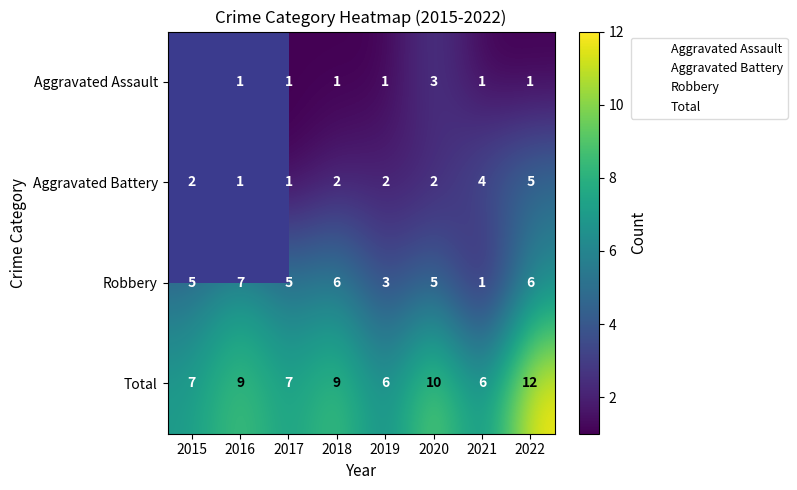

At which label does Robbery reach its peak?

2016